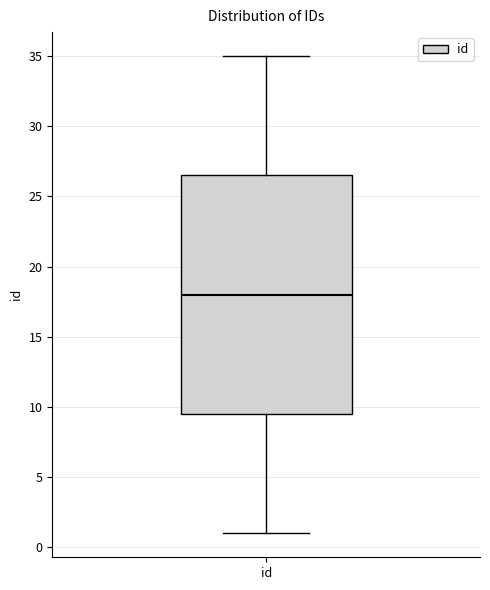

Read this box plot against the y-axis: the position of the median line, the range covered by the box, and the ends of both whiskers. The values are not printed on the chart, so give them approximately, as read against the axis.

median 18.0, box 9.5 to 26.5, whiskers 1.0 to 35.0